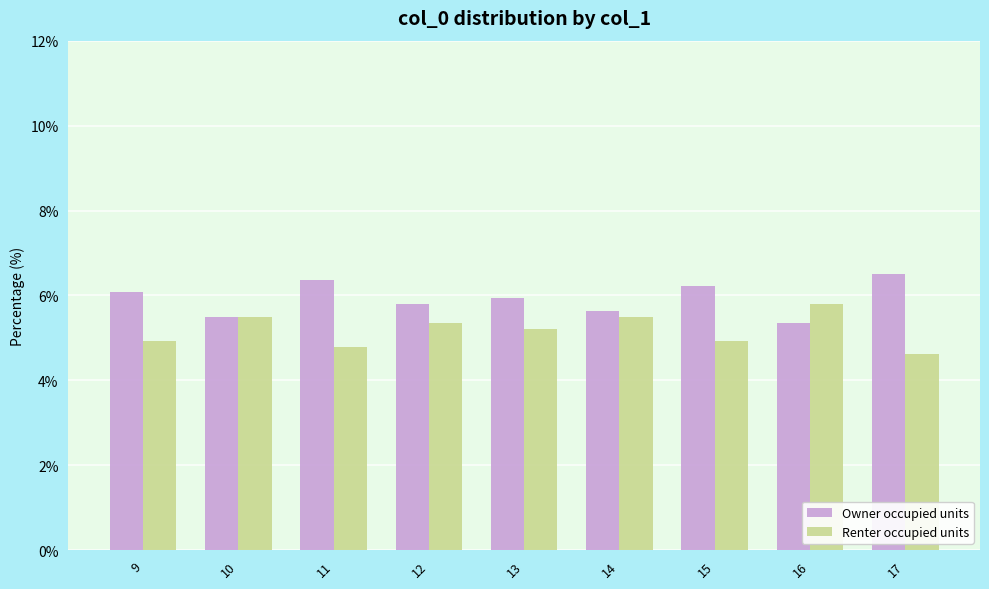

Which label corresponds to the smallest value in the chart?

17